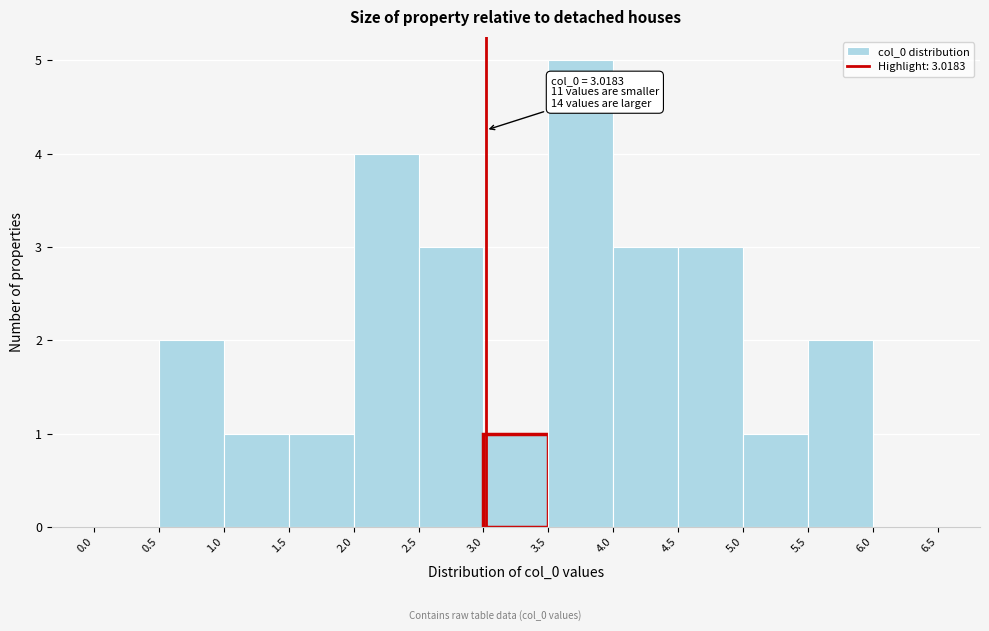

Over which range of the x-axis is the bar tallest?

3.5 to 4.0